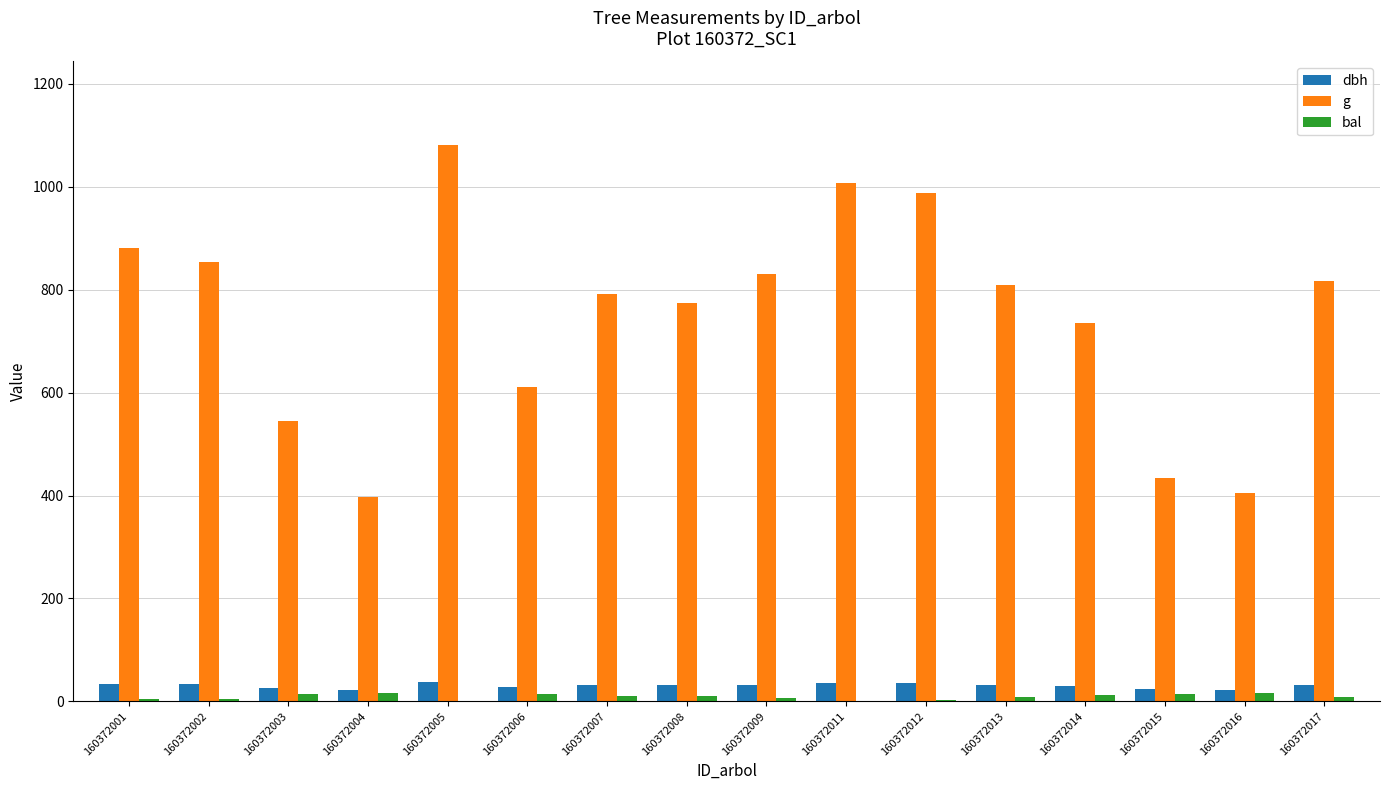

What is the greatest value displayed?

1081.0